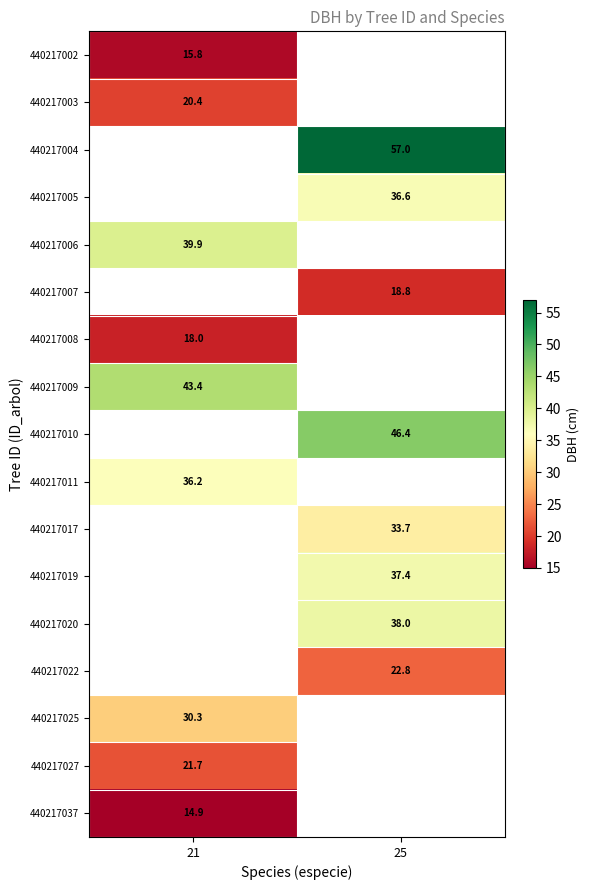

At how many categories does at least one series exceed 55?

1